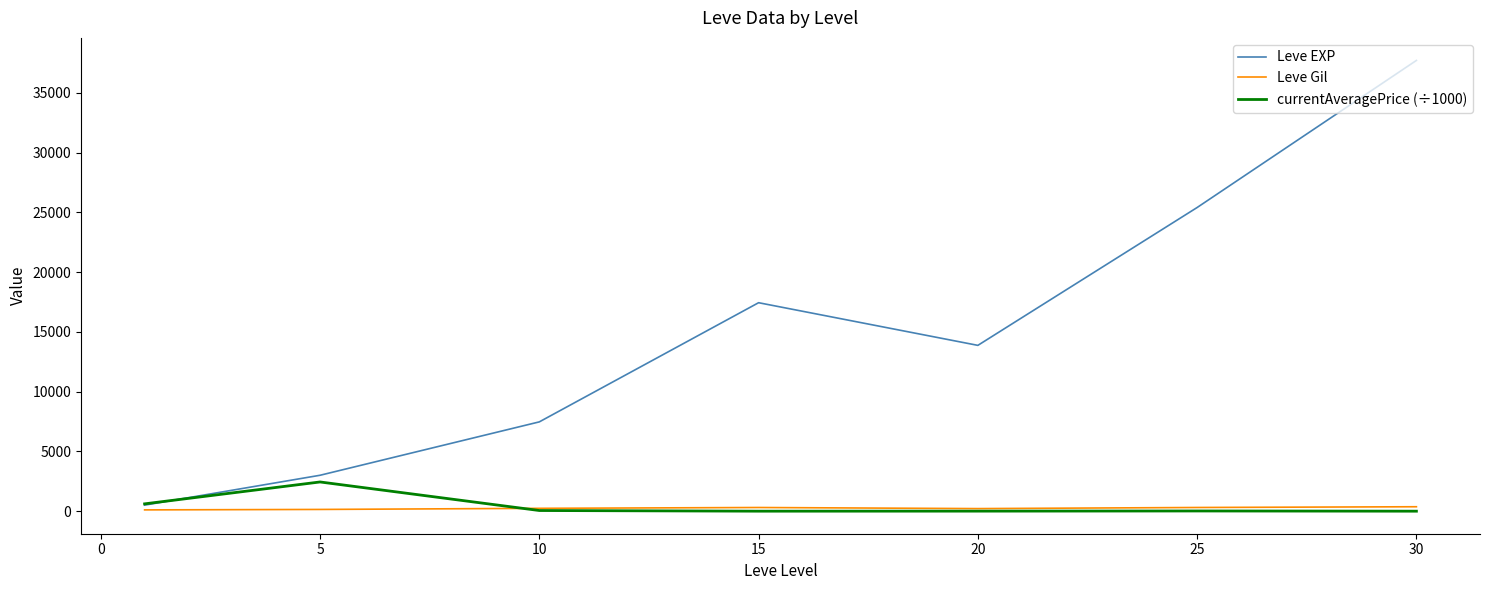

Which series has the largest range (max minus min)?

Leve EXP